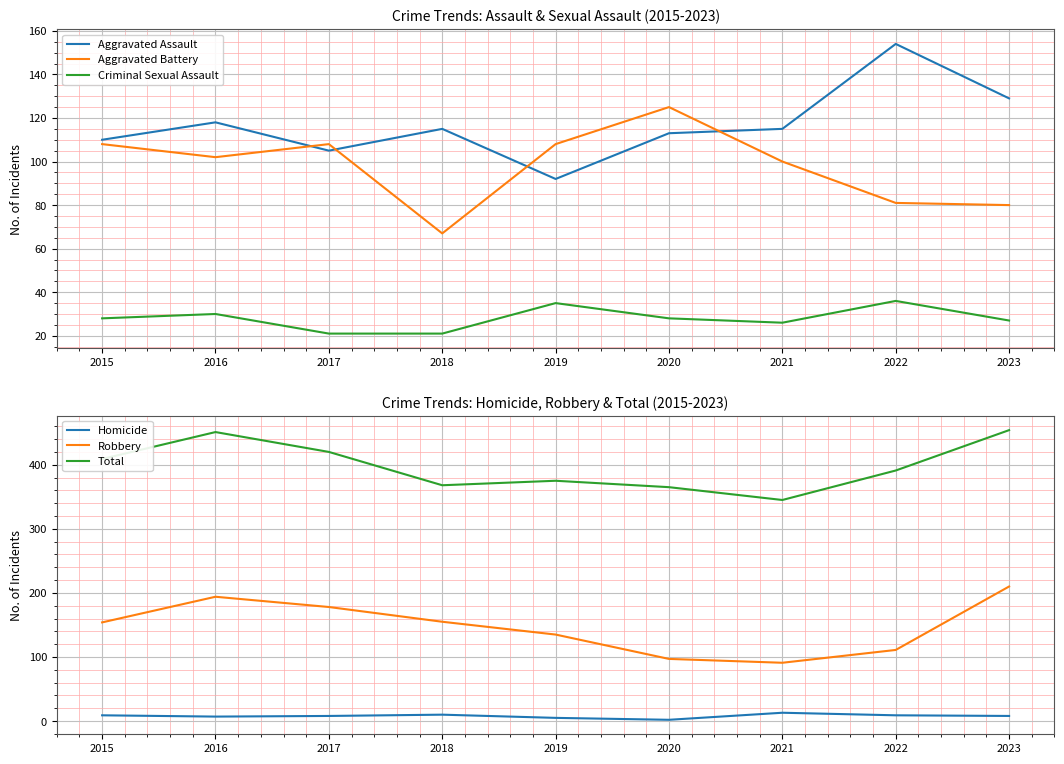

At how many categories does at least one series exceed 350?

8